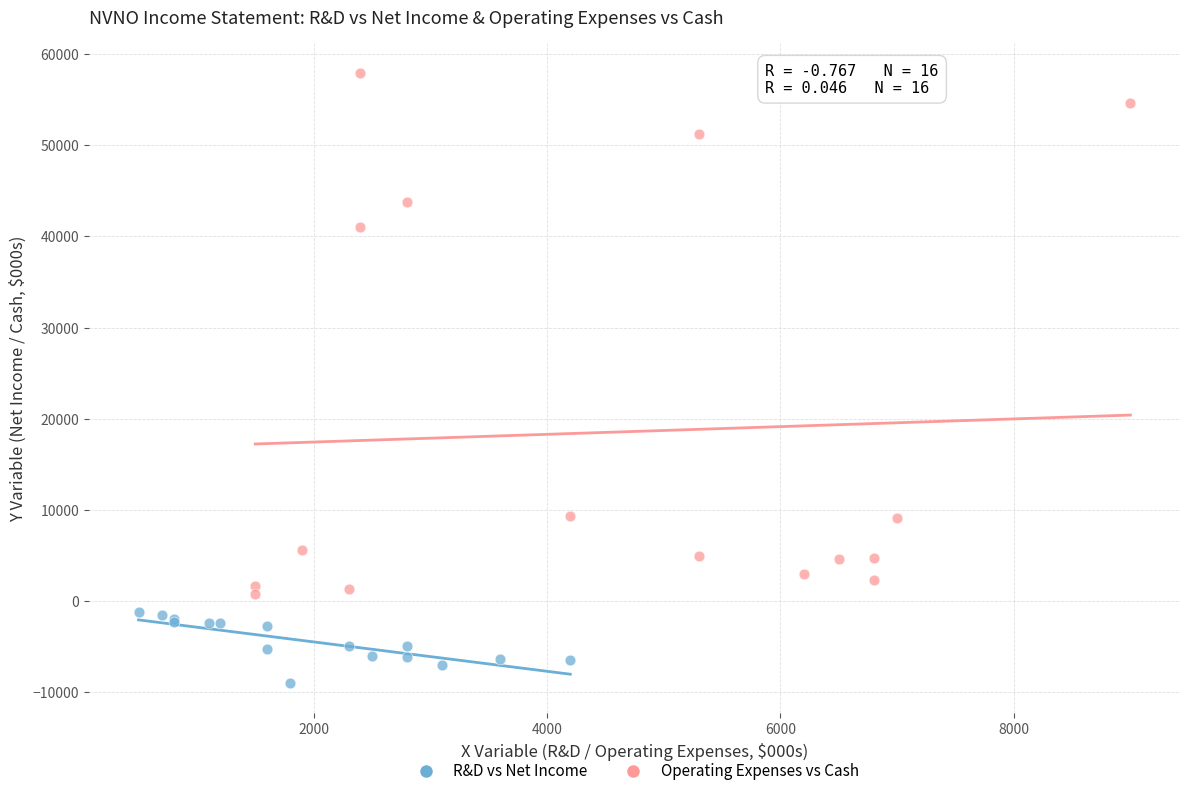

Which series reaches the maximum Y coordinate?

Operating Expenses vs Cash